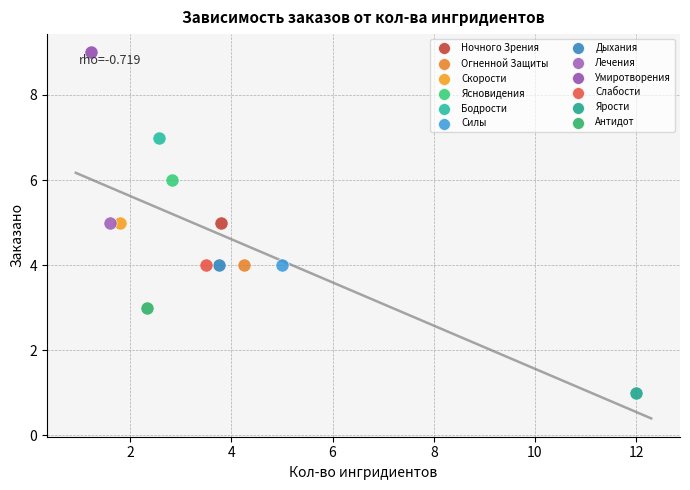

What are all the series names shown in the legend?

Ночного Зрения, Огненной Защиты, Скорости, Ясновидения, Бодрости, Силы, Дыхания, Лечения, Умиротворения, Слабости, Ярости, Антидот